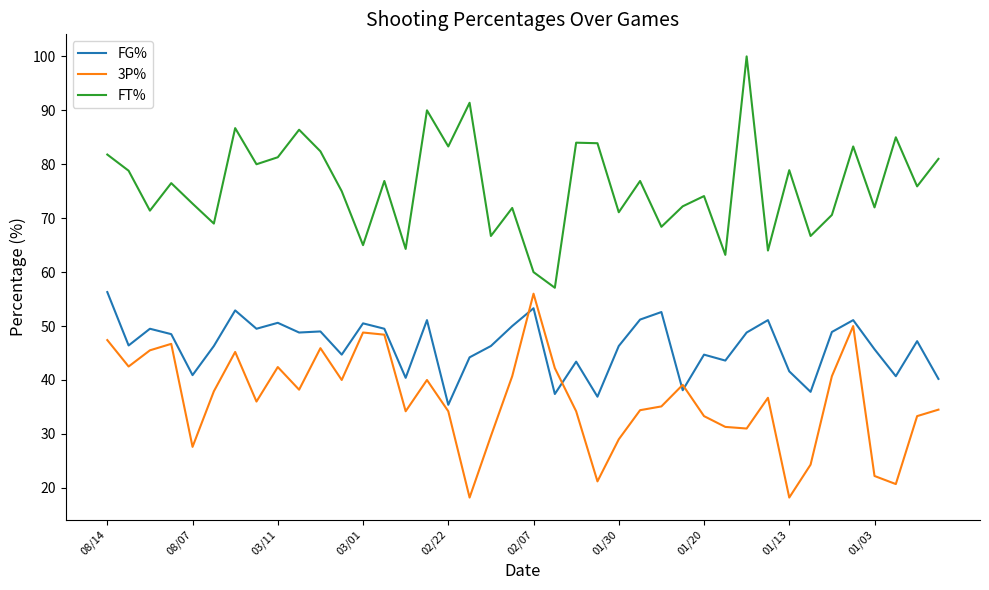

What is the difference between the maximum and minimum values in the FT% series?

42.9